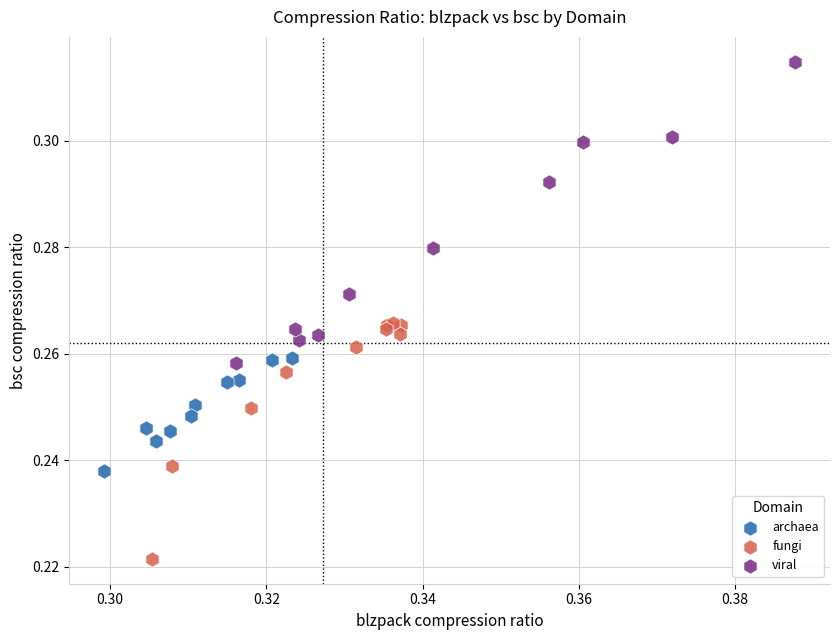

What are all the series names shown in the legend?

archaea, fungi, viral